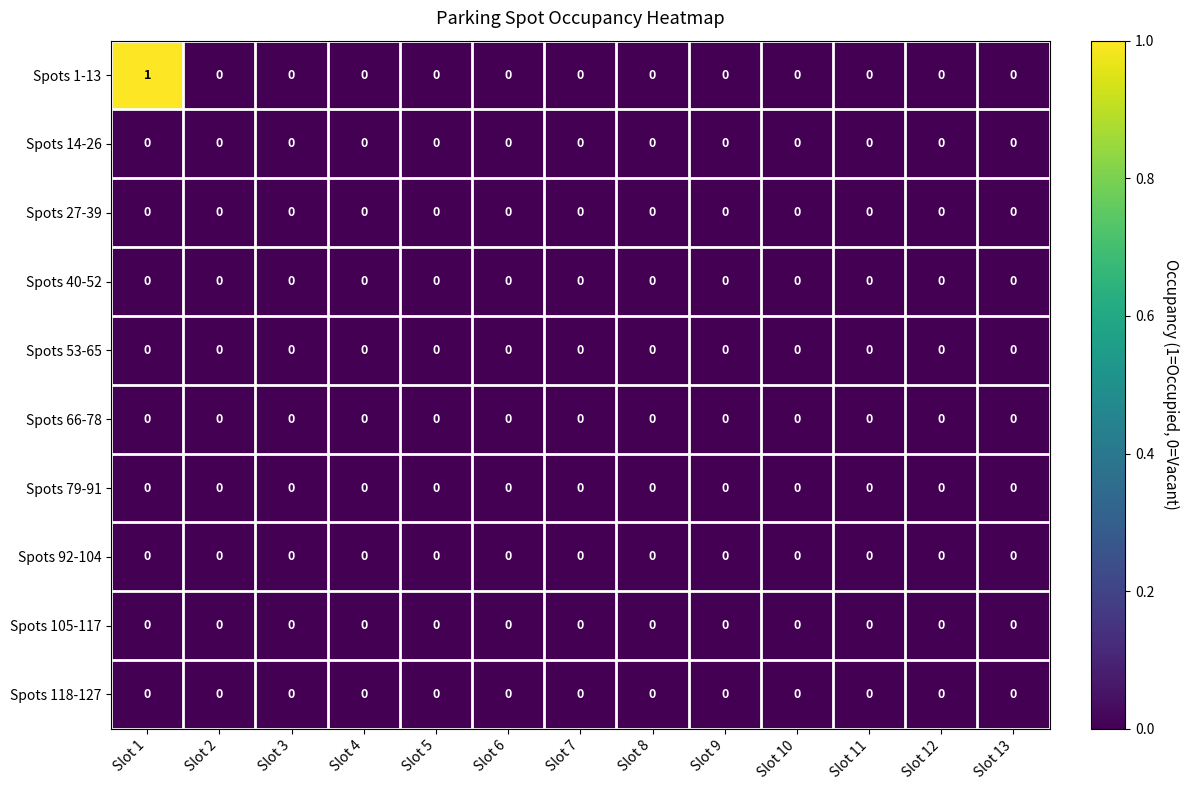

At which category does the chart reach its peak across all series?

Slot 1